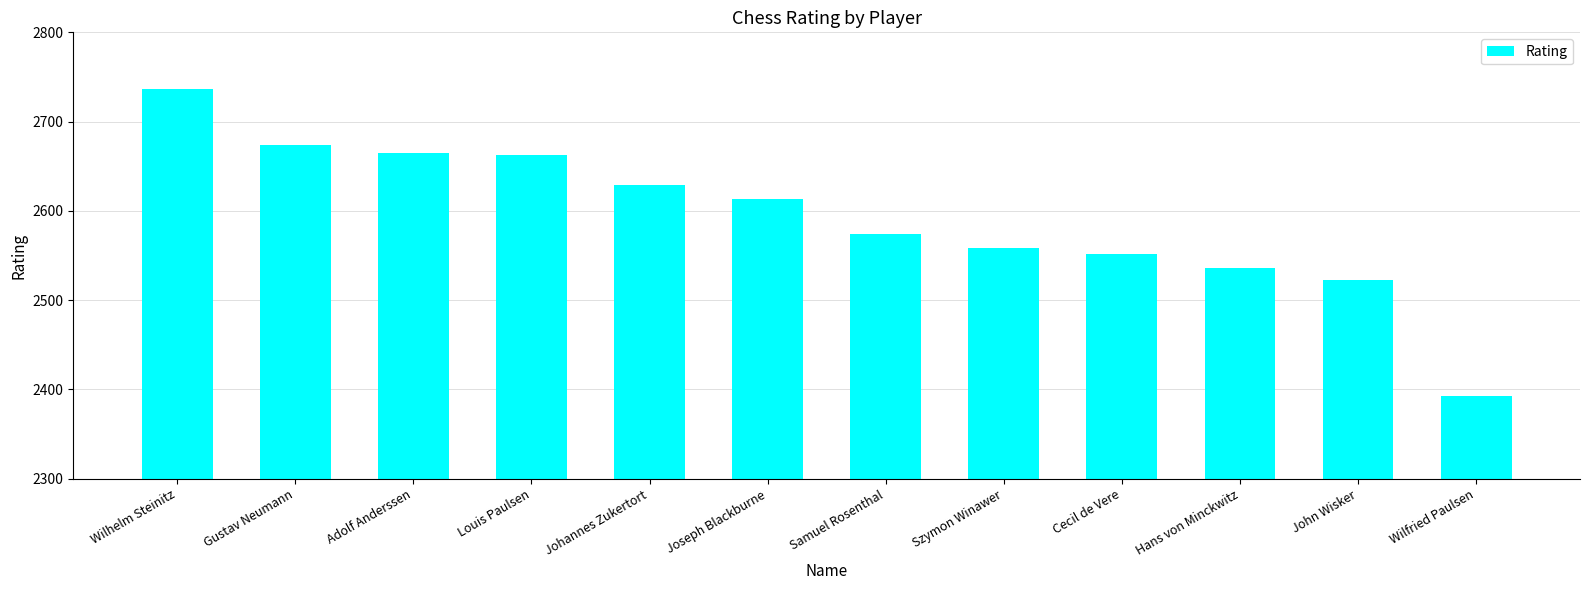

What is the average value?

2593